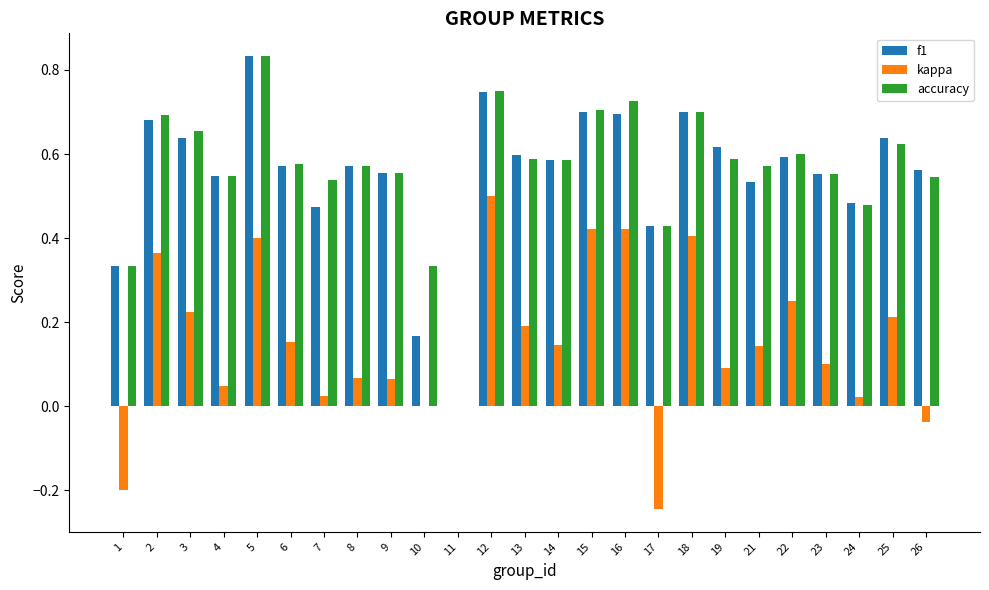

Between 14 and 17, which series saw the biggest shift?

kappa